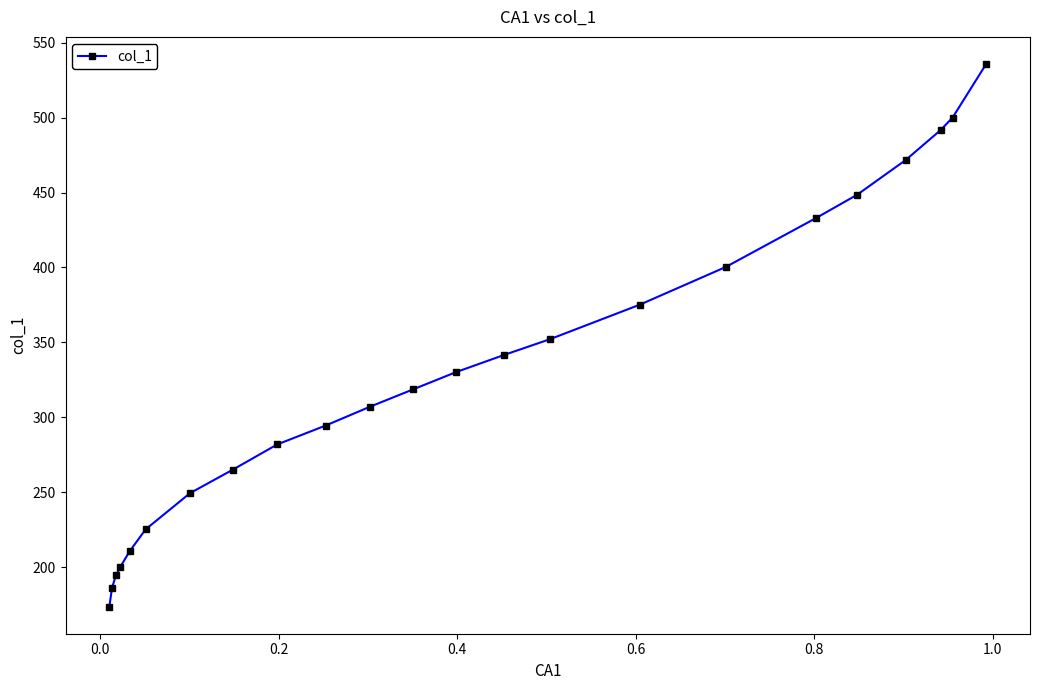

What is the maximum value shown in the chart?

535.8